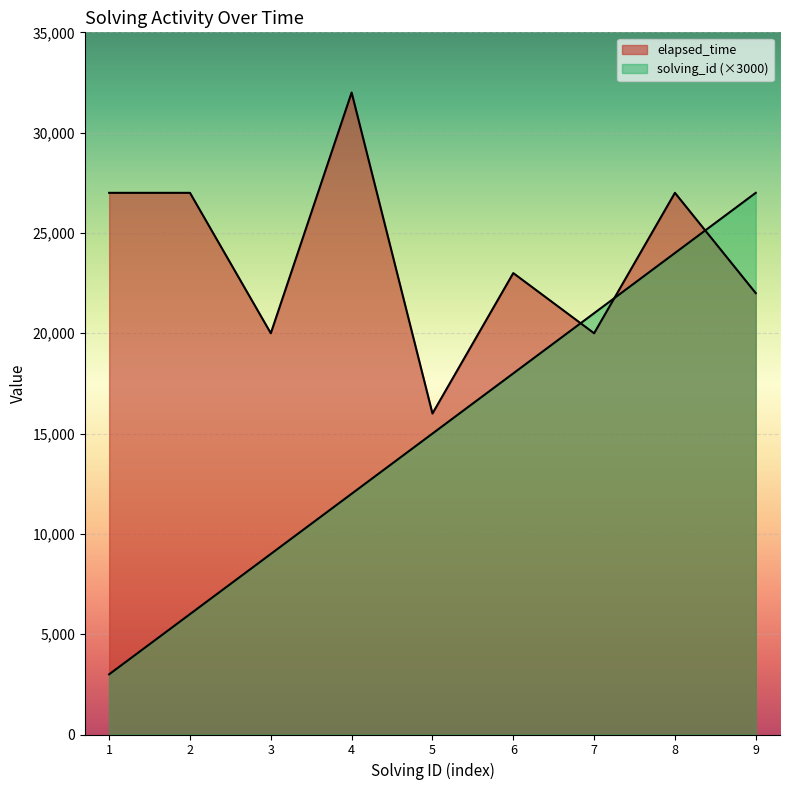

In elapsed_time, how many points are higher than both neighbors (excluding endpoints)?

3